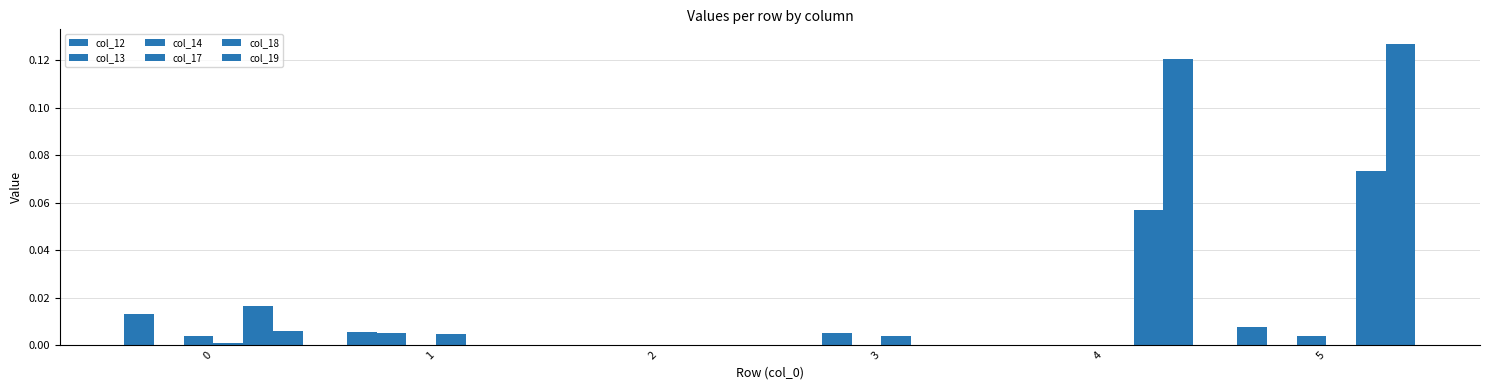

Which series has the widest spread of values?

col_19